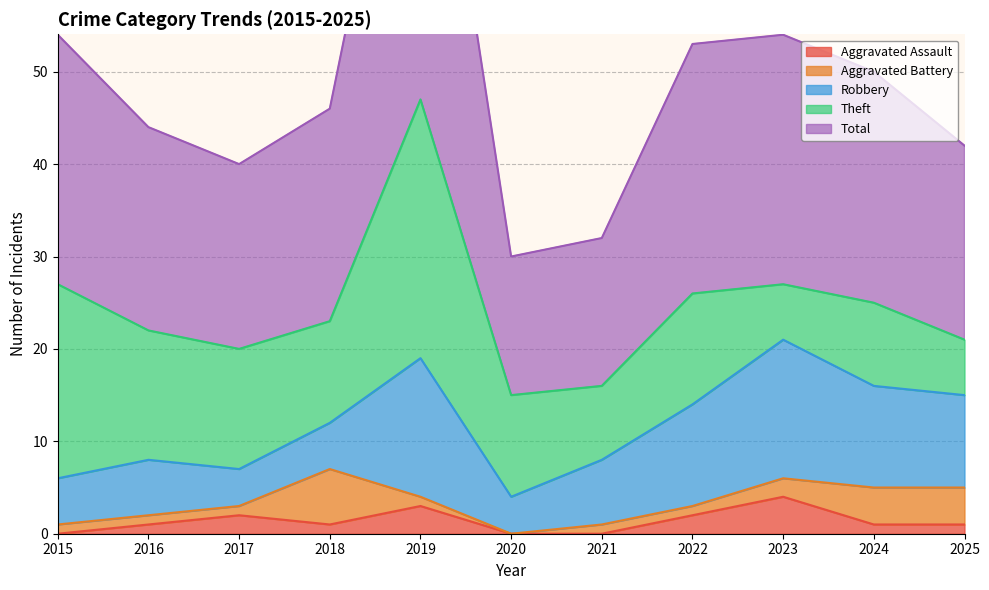

Reading left to right, what are all the values shown in this chart?

Aggravated Assault: 0	1	2	1	3	0	0	2	4	1	1
Aggravated Battery: 1	1	1	6	1	0	1	1	2	4	4
Robbery: 5	6	4	5	15	4	7	11	15	11	10
Theft: 21	14	13	11	28	11	8	12	6	9	6
Total: 27	22	20	23	47	15	16	27	27	25	21